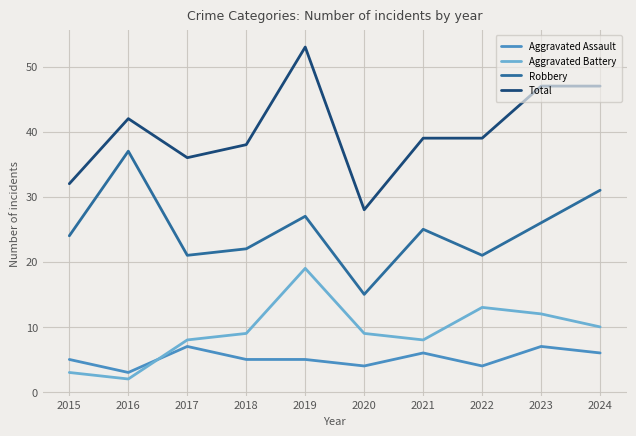

The Total series shows 11 at 2017. True or false?

False